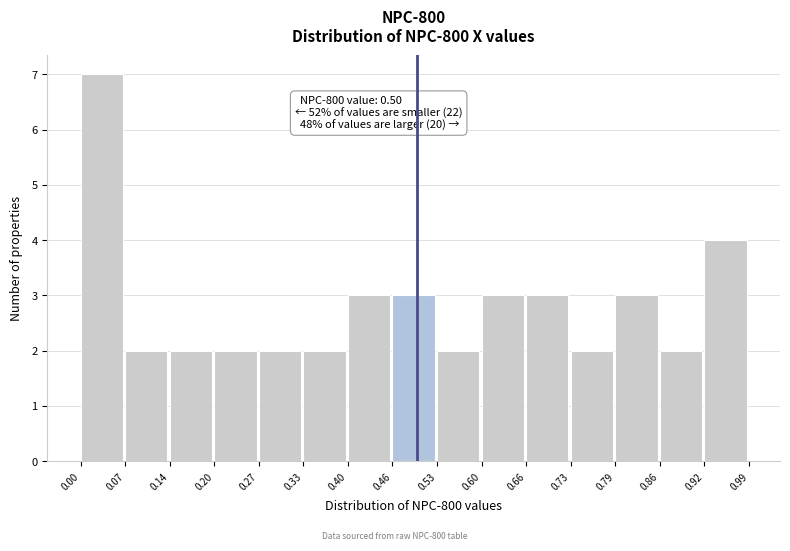

Which range on the x-axis has the tallest bar?

0.00 to 0.07